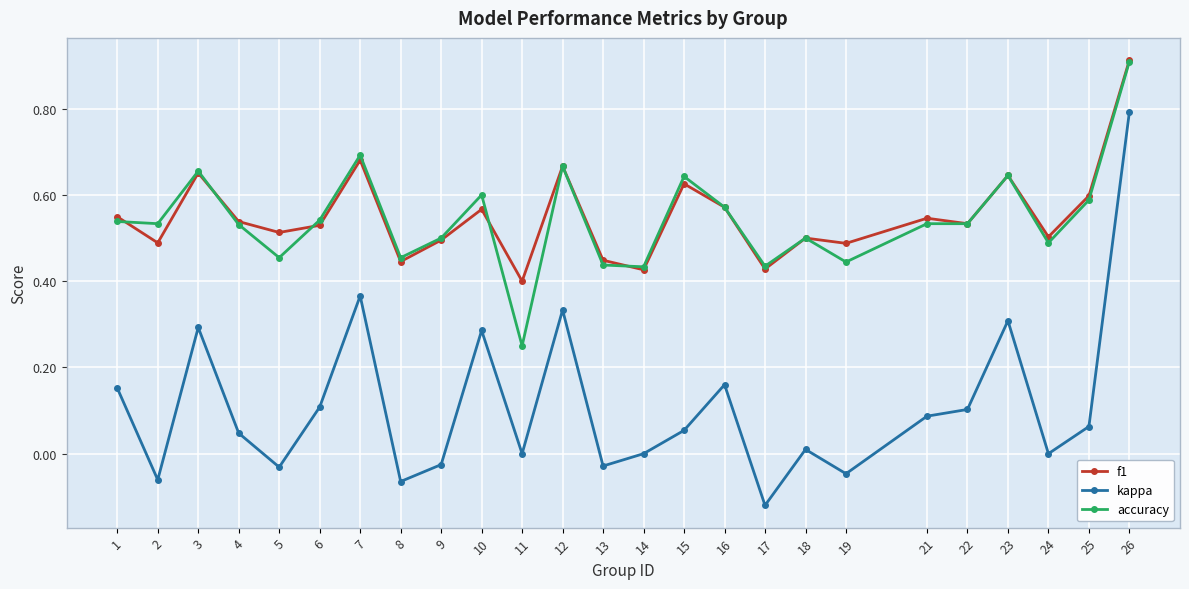

Is this an area chart (filled region under the line)?

No